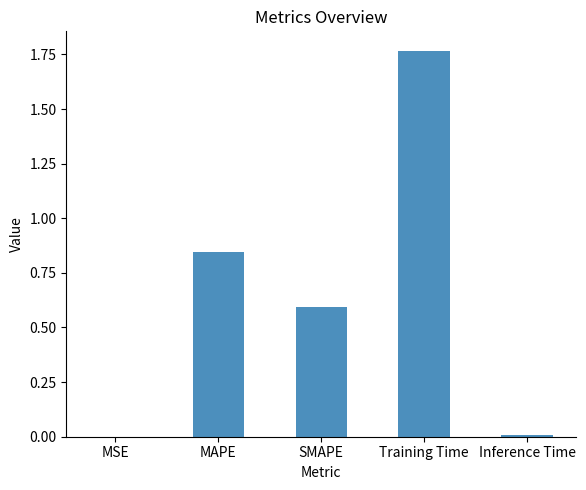

Does the chart contain stacked bars?

No